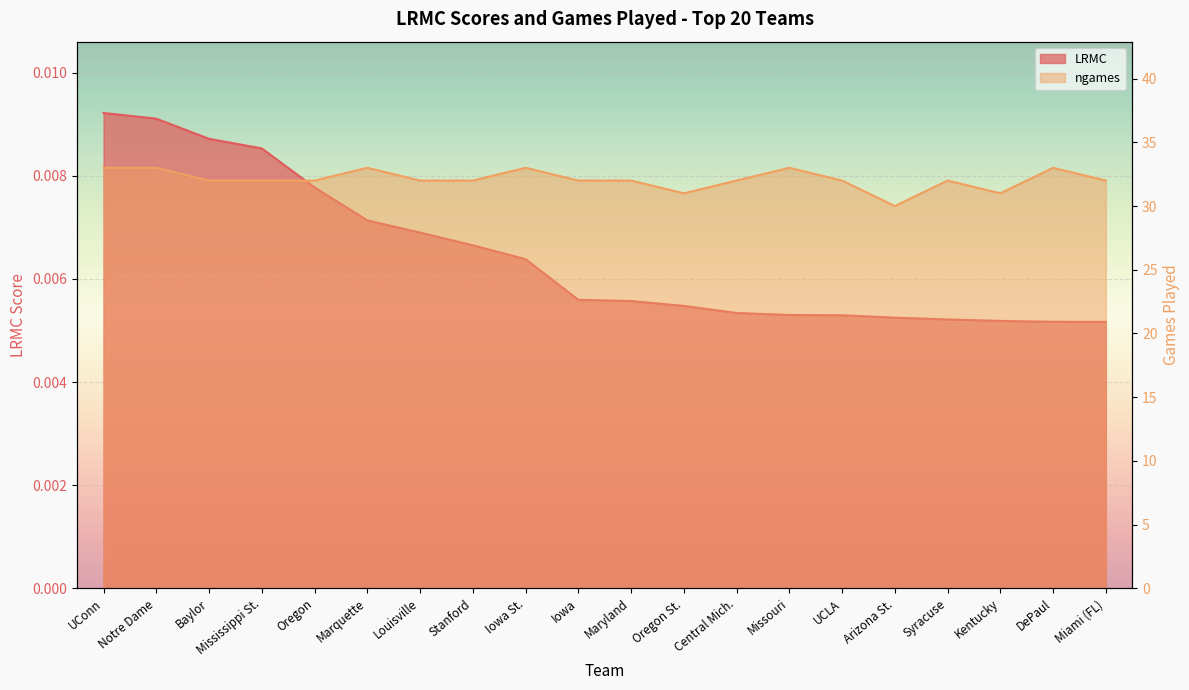

True or false: LRMC and ngames intersect in this chart.

False